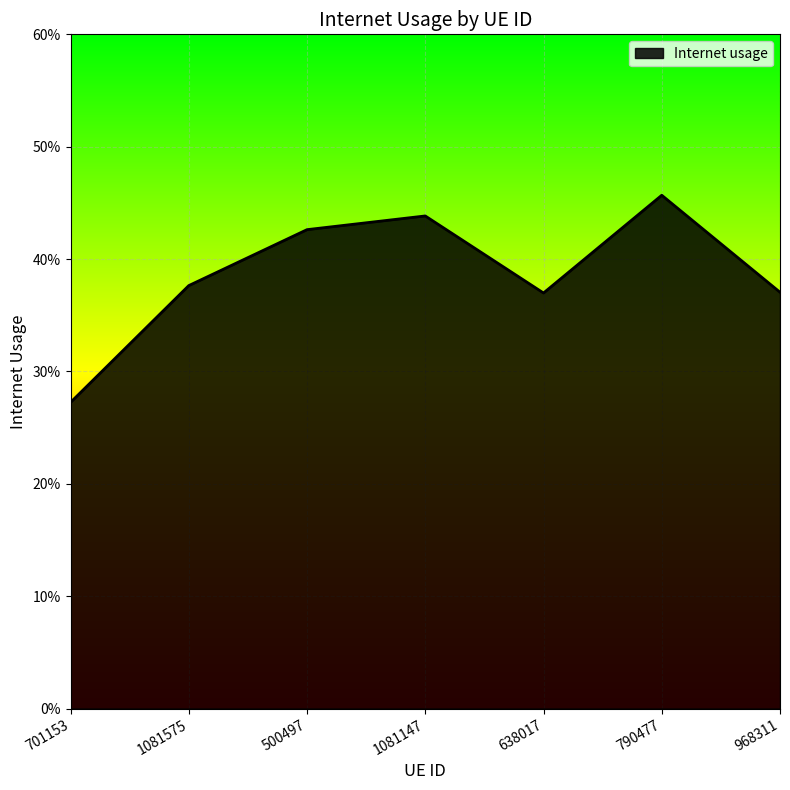

Count the values in the range 0 to 1.

7